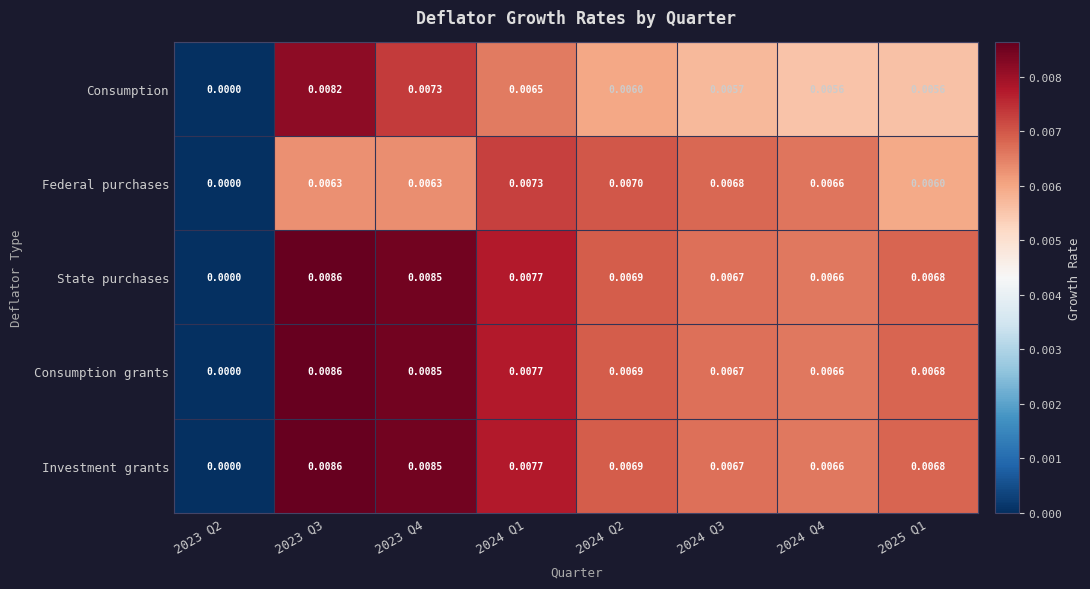

Is the value of Investment grants at 2023 Q3 greater than the value of Consumption at 2023 Q4?

Yes